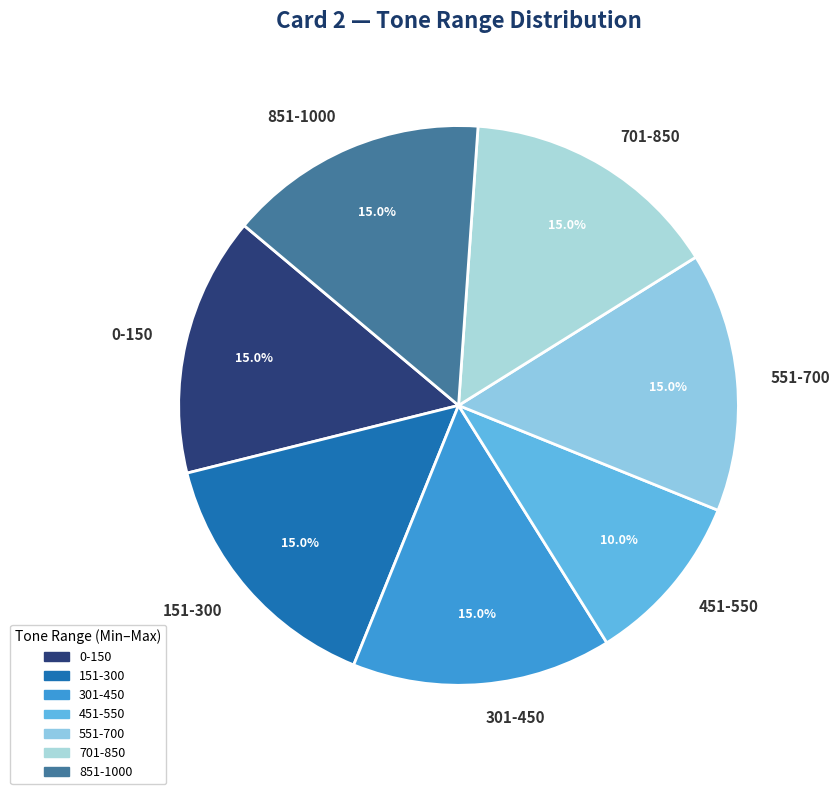

What is the ratio of the value at 301-450 to the value at 451-550?

1.5